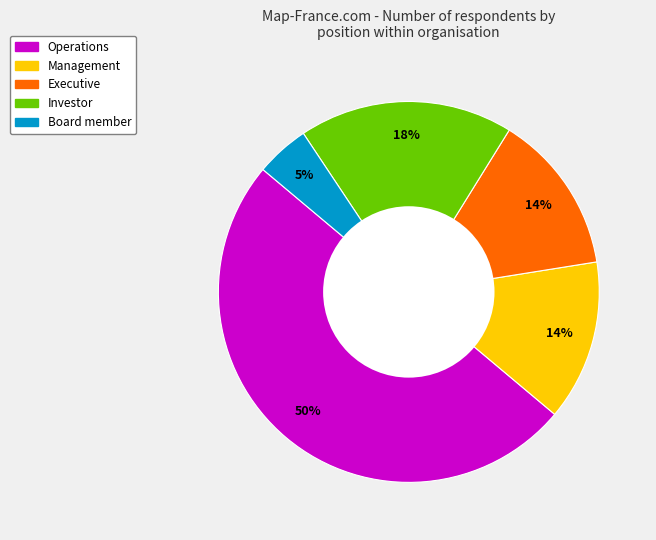

Is the sum of Executive and Operations greater than half?

Yes